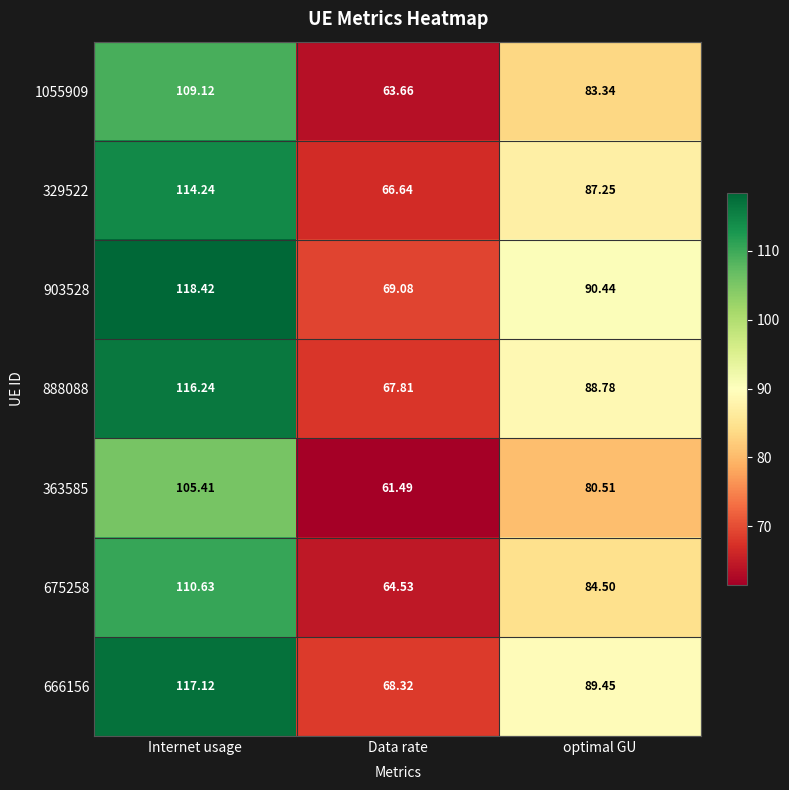

At which label does 1055909 reach its peak?

Internet usage